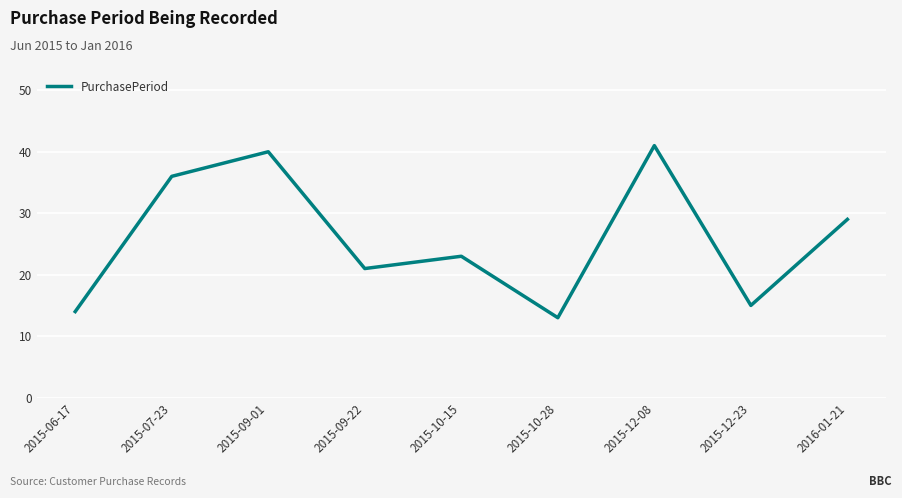

True or false: the data shows 25 at 2015-12-23.

False